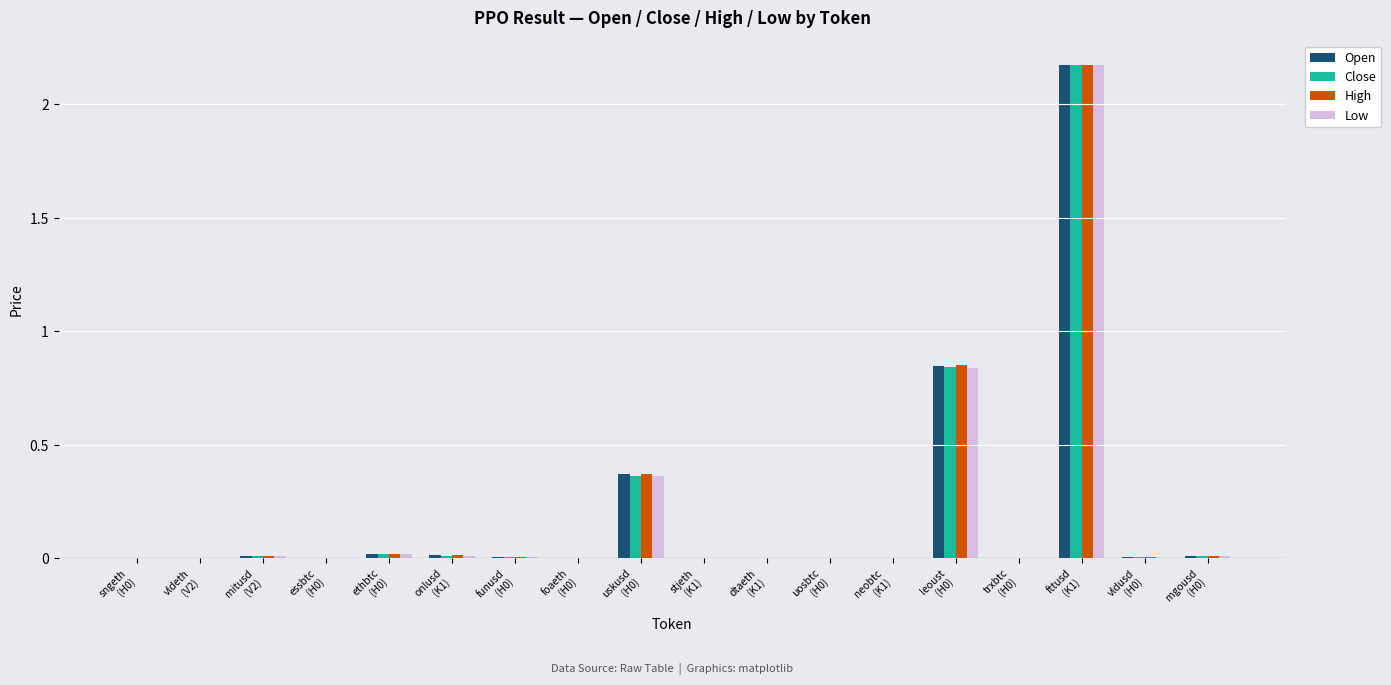

What is the sum of all Low values?

3.4